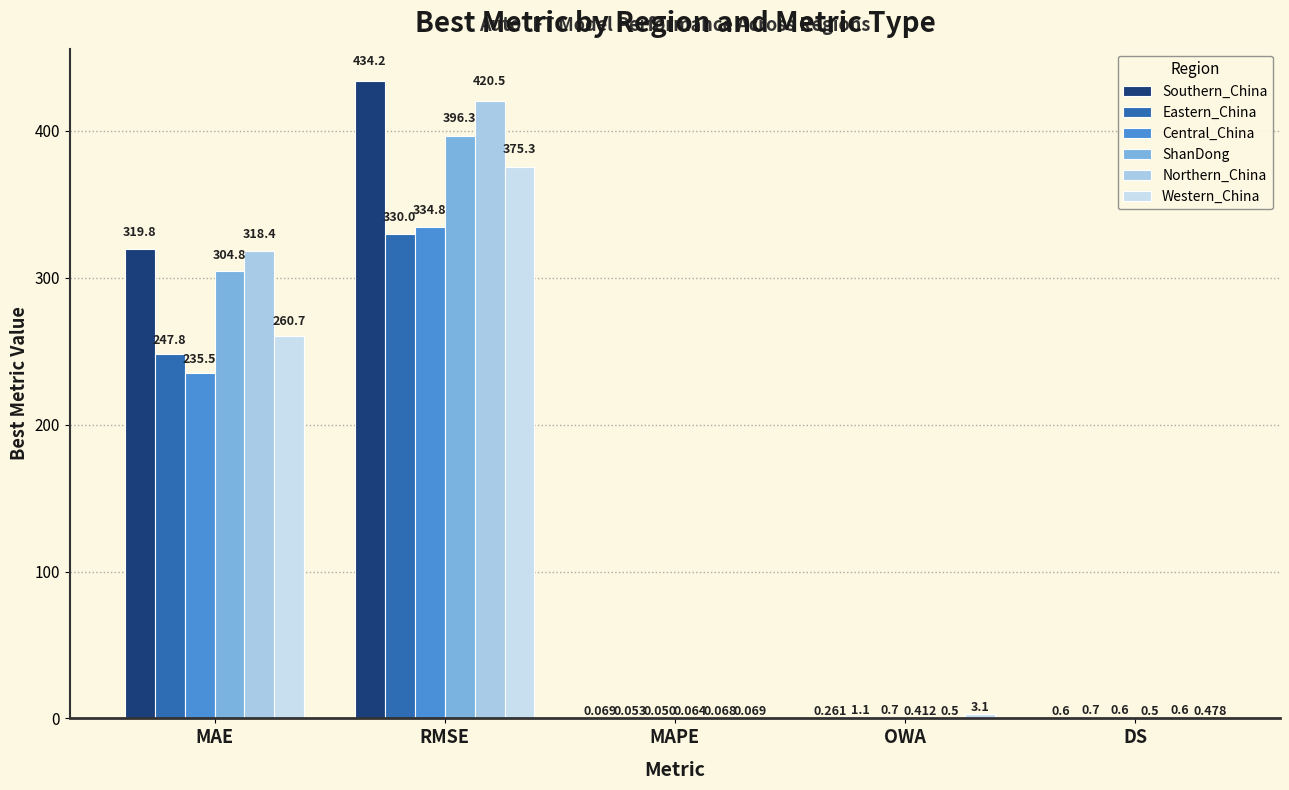

What is the greatest value displayed?

434.2